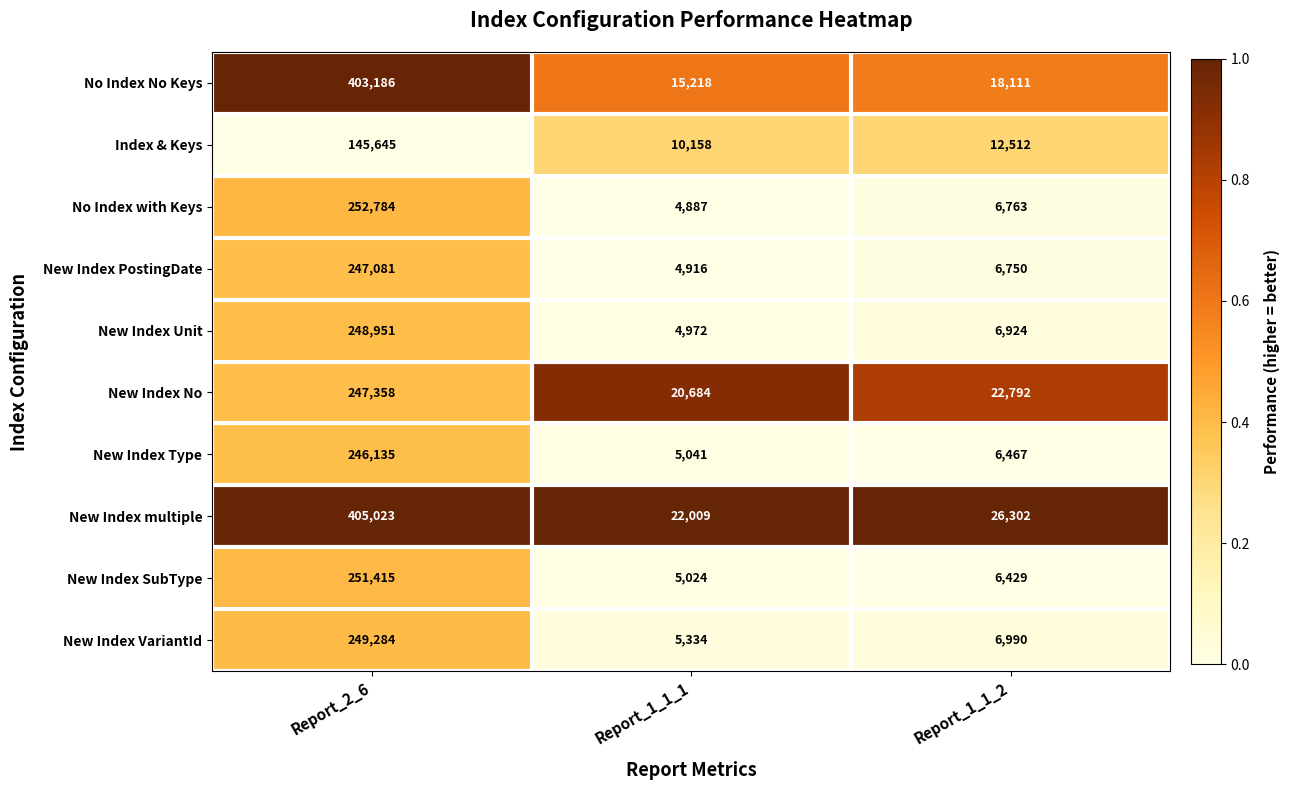

Rank the series by their maximum value, from lowest to highest.

Index & Keys, New Index Type, New Index PostingDate, New Index No, New Index Unit, New Index VariantId, New Index SubType, No Index with Keys, No Index No Keys, New Index multiple